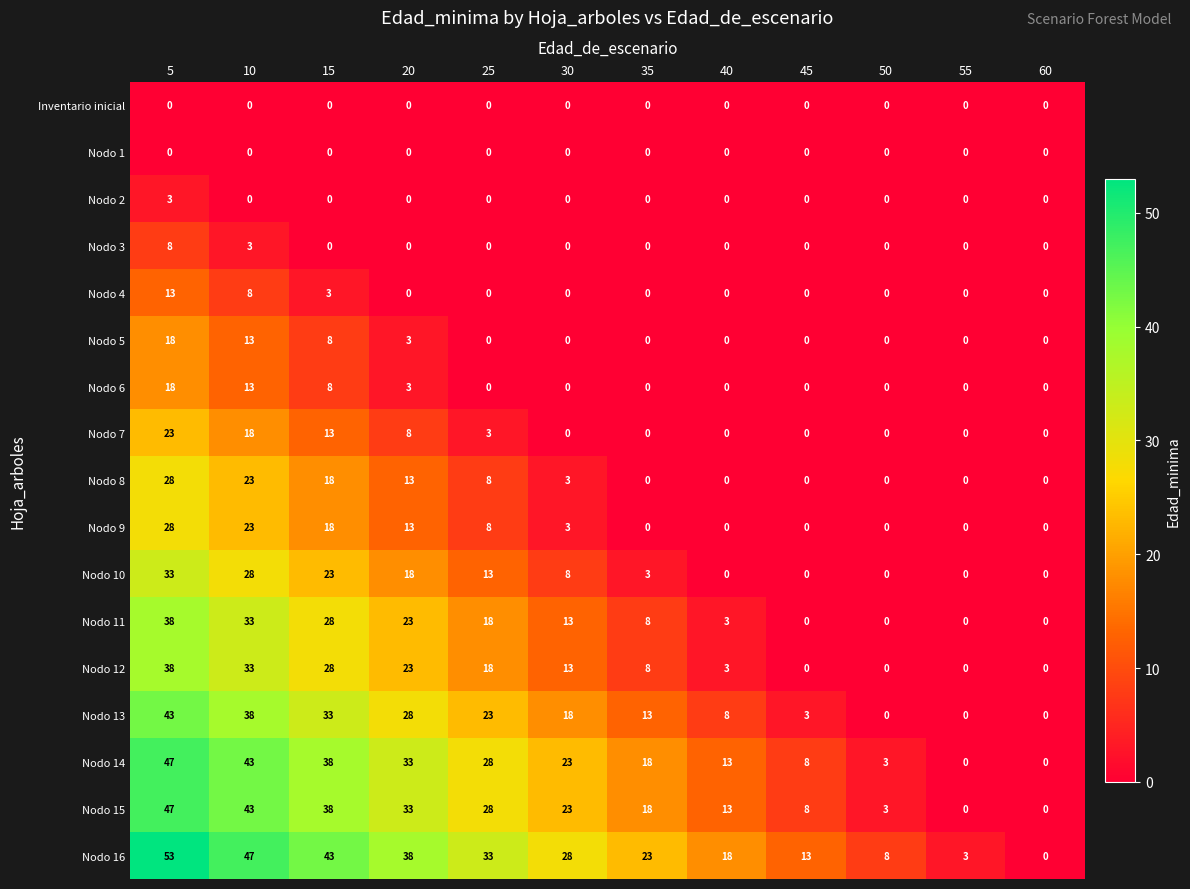

Which series changed the most between 10 and 55?

Nodo 16